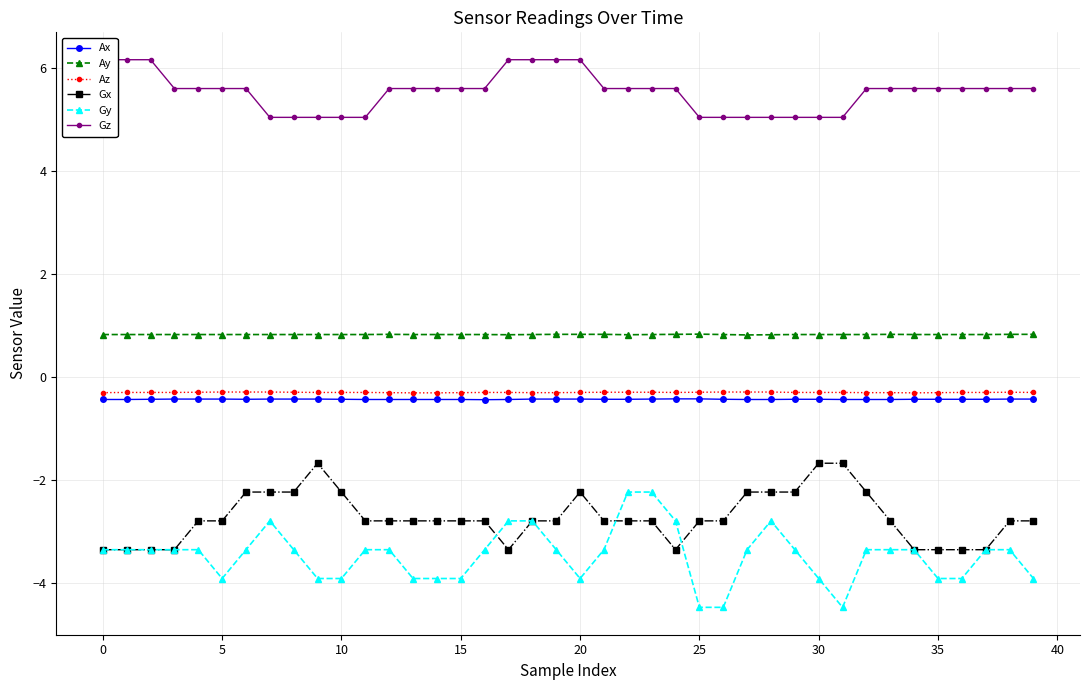

What is the sum of the Gx values at 21 and 16?

-5.6